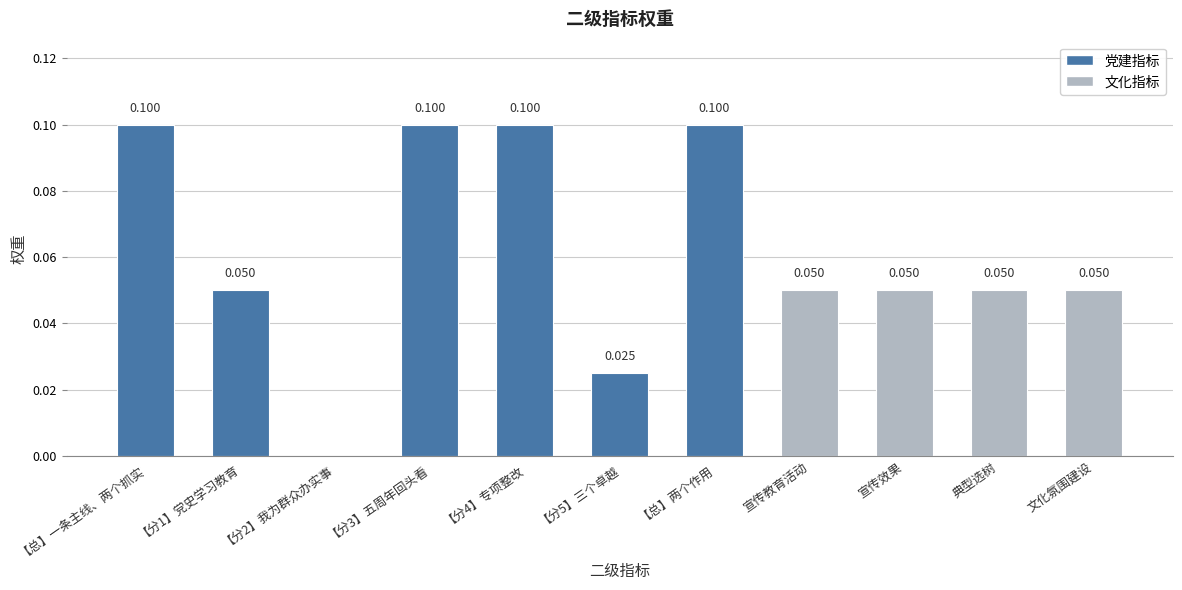

Count the number of data series in this chart.

1